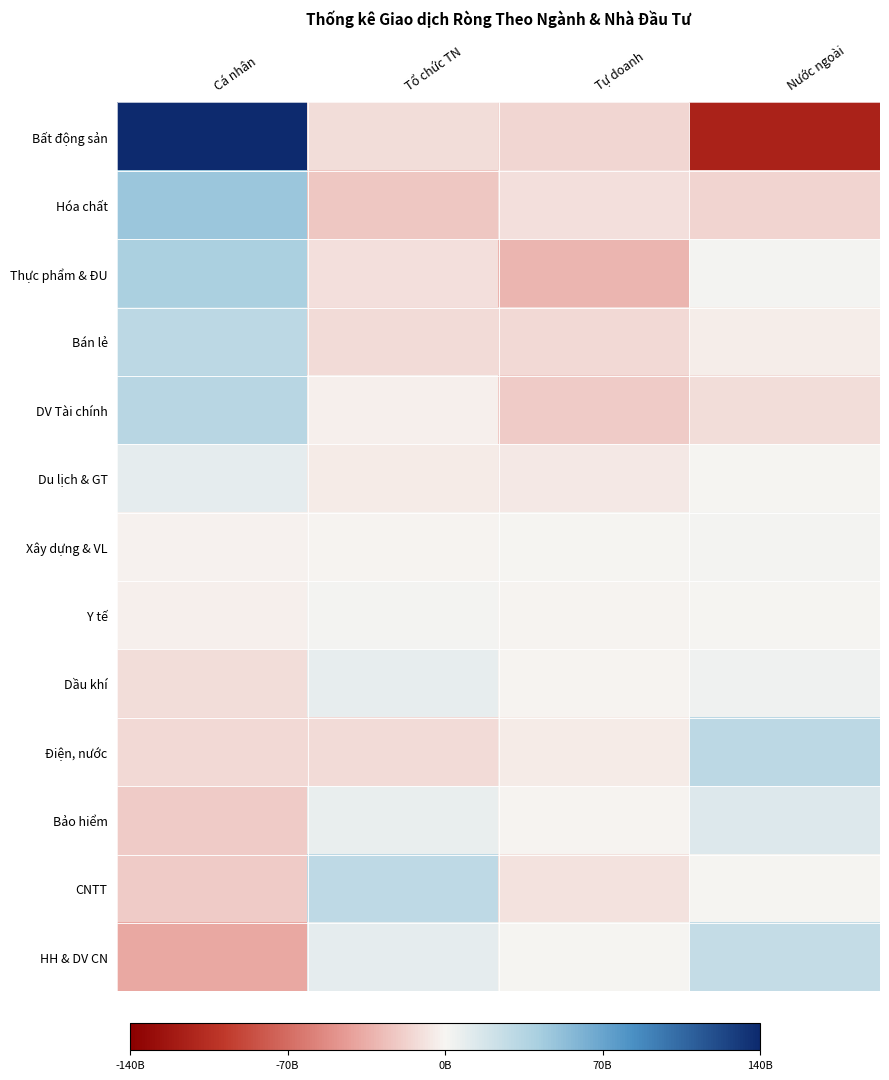

List the series in order of their peak value, lowest first.

Y tế, Xây dựng & VL, Dầu khí, Du lịch & GT, Bảo hiểm, HH & DV CN, CNTT, Điện, nước, Bán lẻ, DV Tài chính, Thực phẩm & ĐU, Hóa chất, Bất động sản